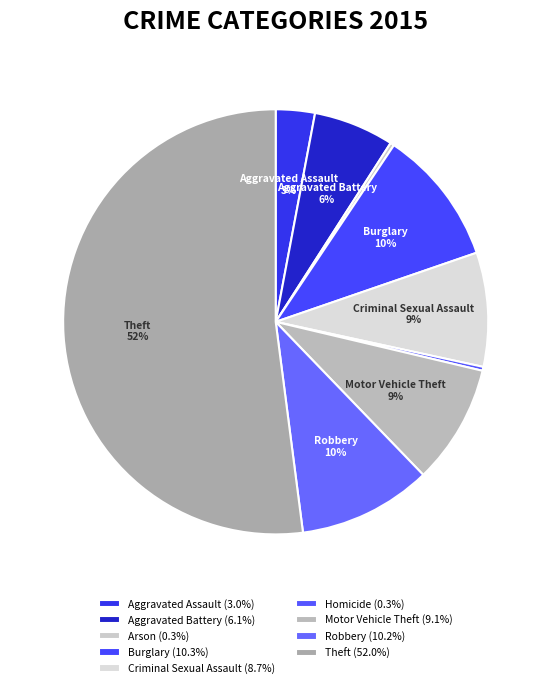

Rank the categories by value from highest to lowest.

Theft, Burglary, Robbery, Motor Vehicle Theft, Criminal Sexual Assault, Aggravated Battery, Aggravated Assault, Arson, Homicide